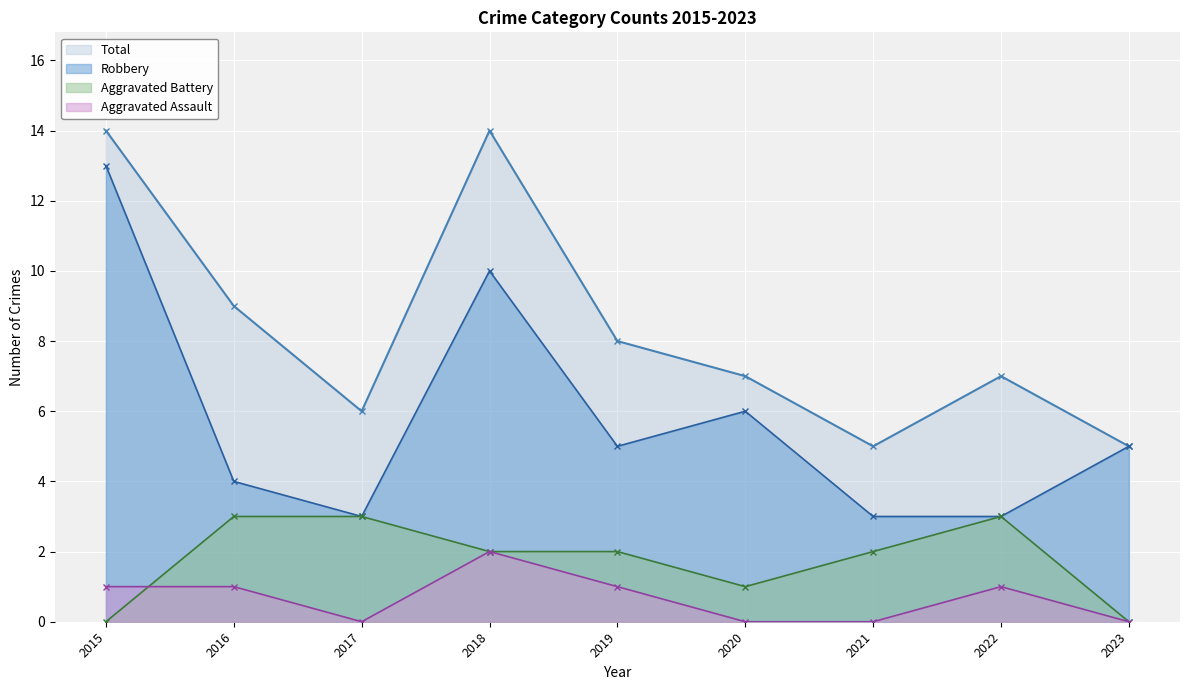

Which series has the widest spread of values?

Robbery